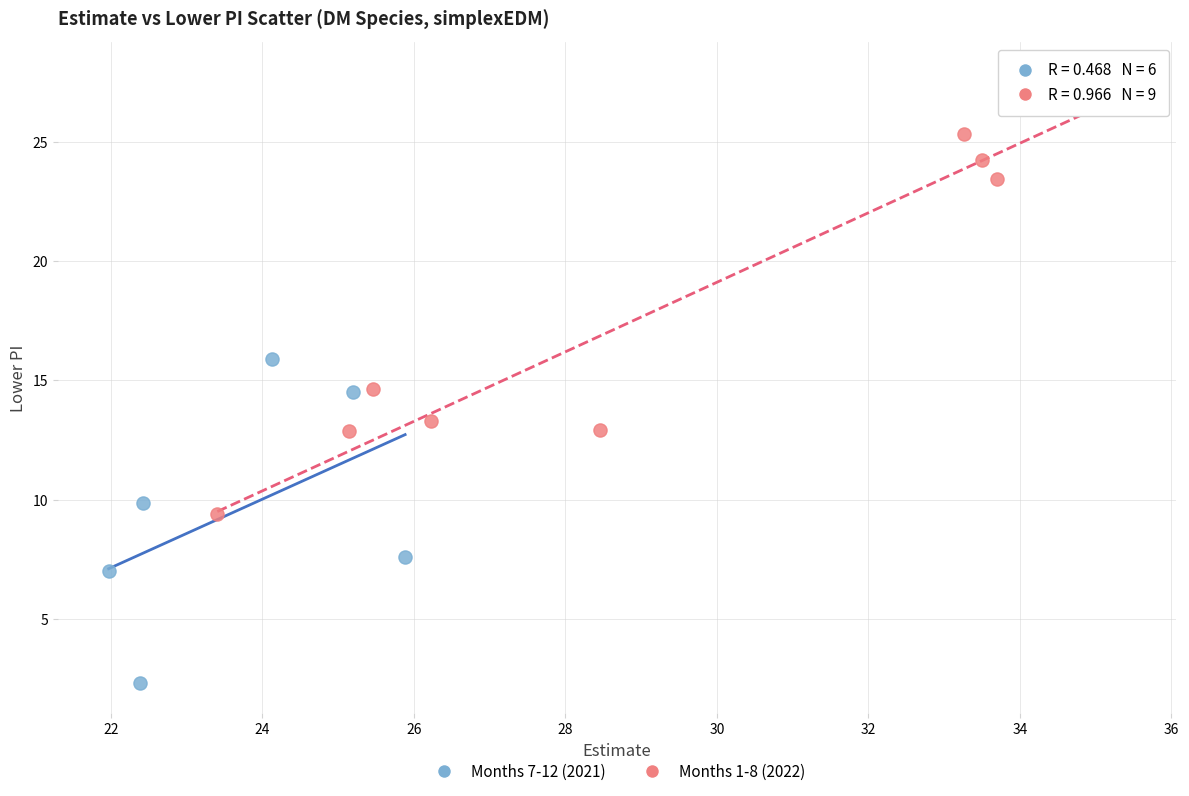

Which series reaches the minimum Y coordinate?

Months 7-12 (2021)